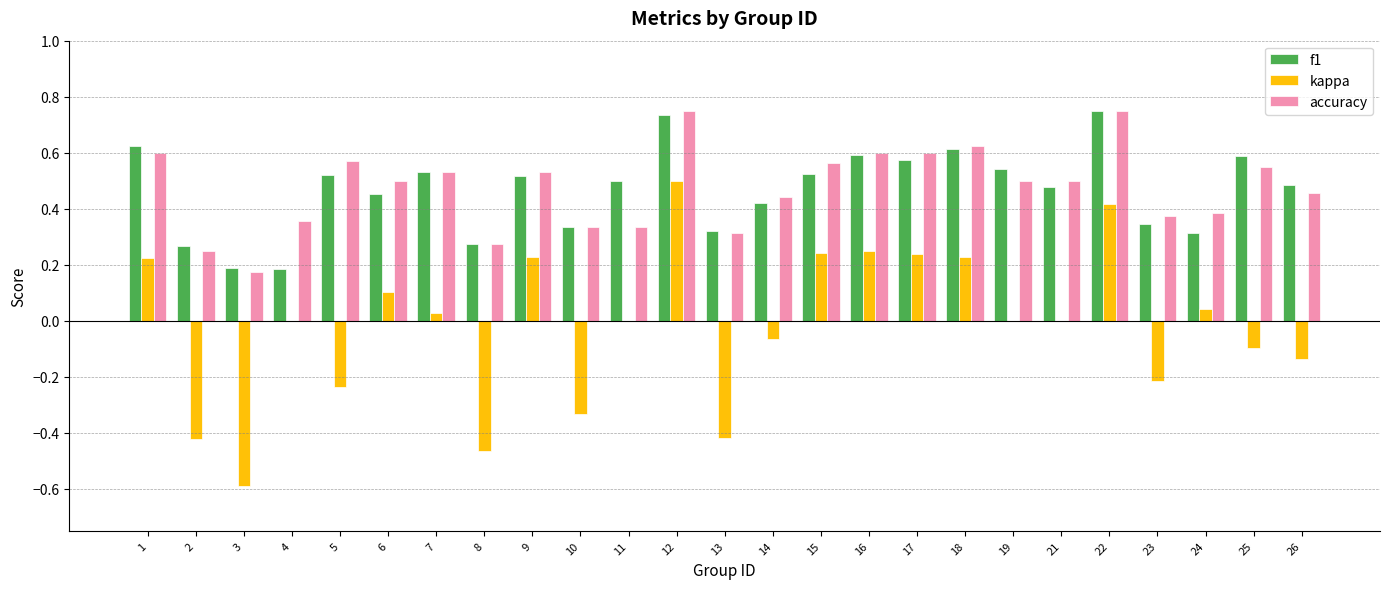

Is the value of kappa at 6 greater than the value of accuracy at 12?

No